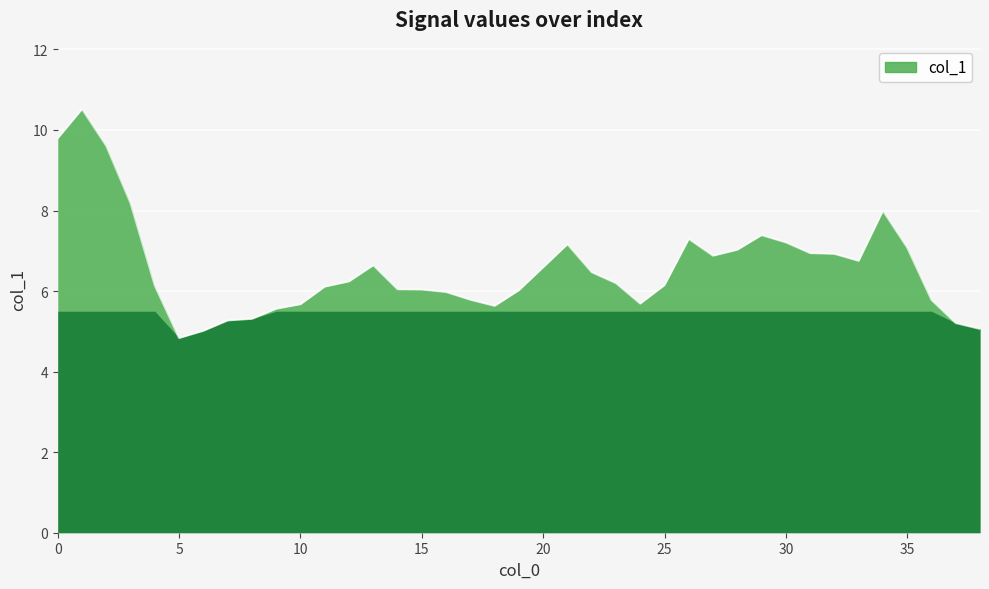

What is the value of the 13th point from the left?

6.2